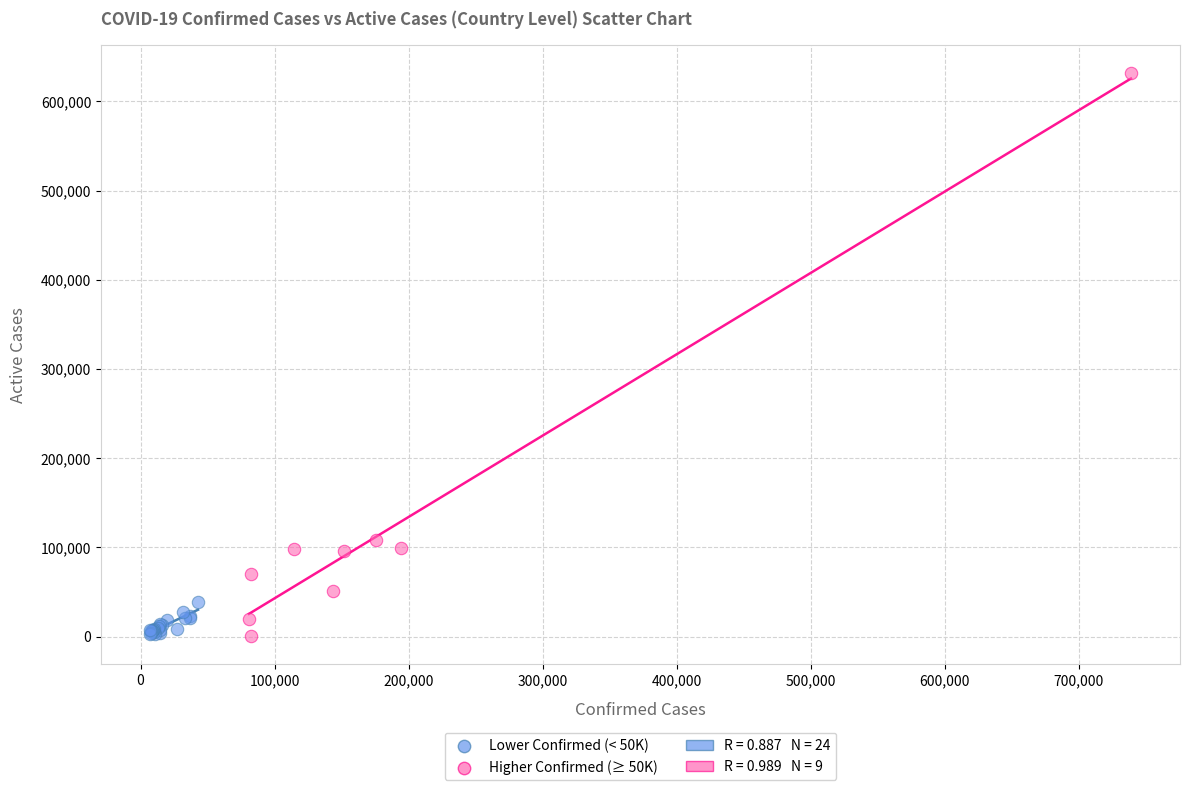

Which series reaches the maximum Y coordinate?

Higher Confirmed (≥ 50K)